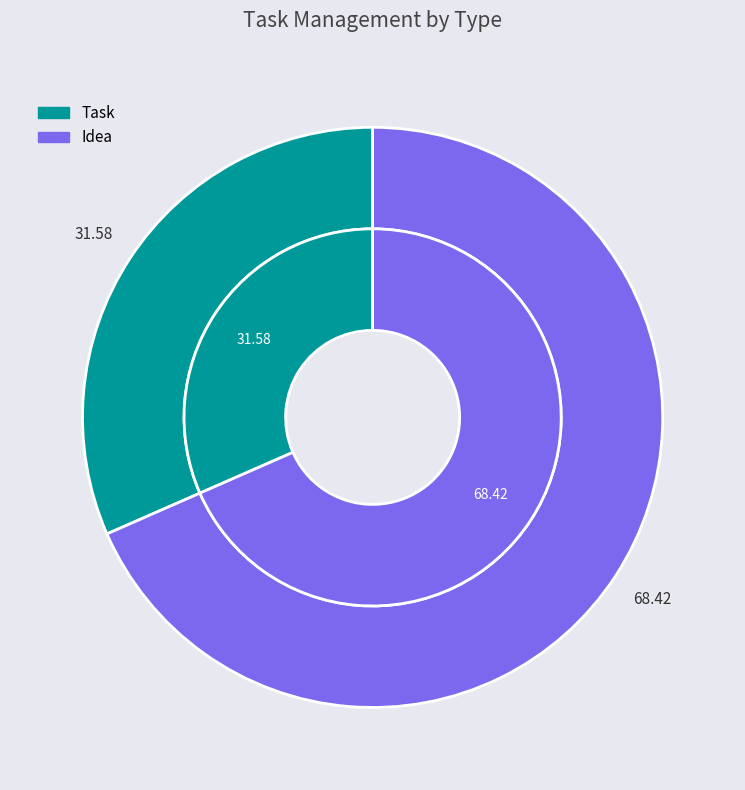

Count the number of slices in the pie.

2